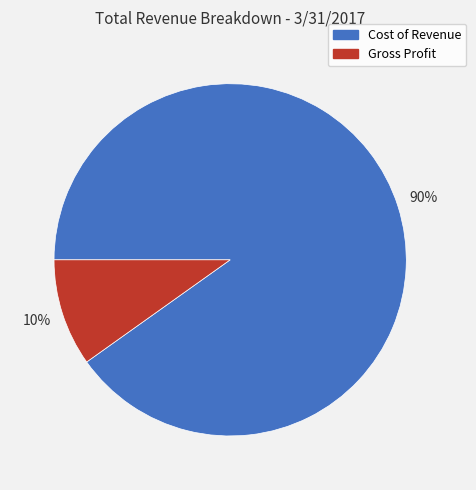

Rank the categories by value from lowest to highest.

Gross Profit, Cost of Revenue